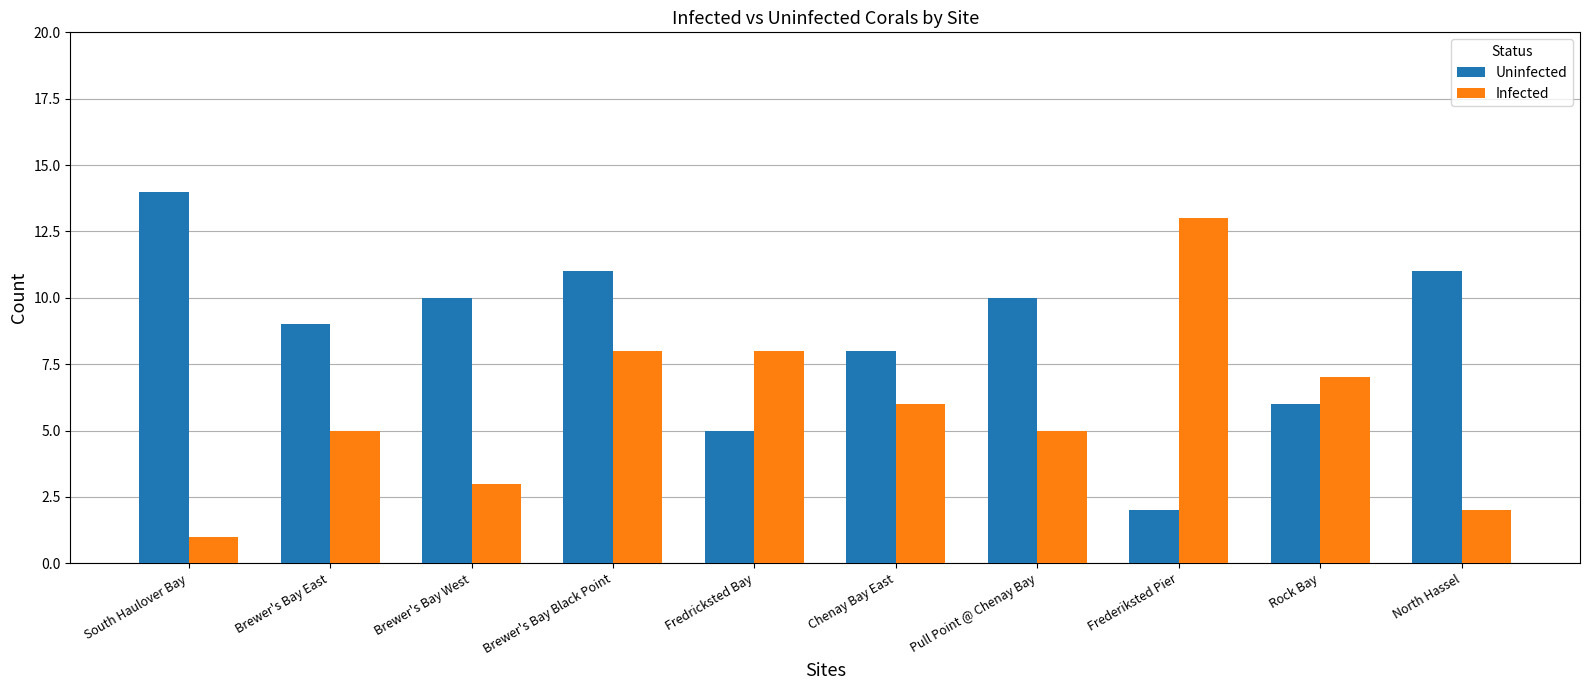

What is the sum of all Uninfected values?

86